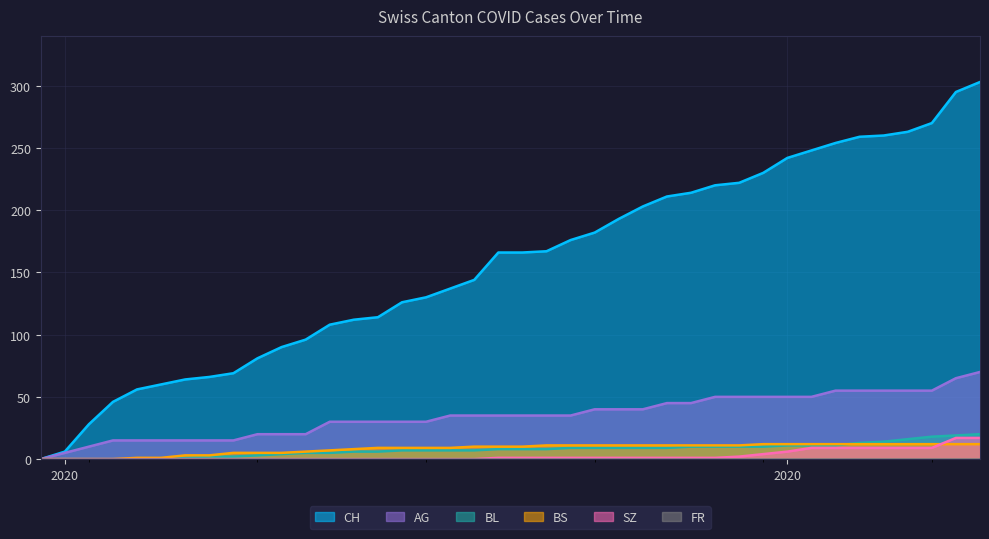

Does the chart display data point markers on the line(s)?

No